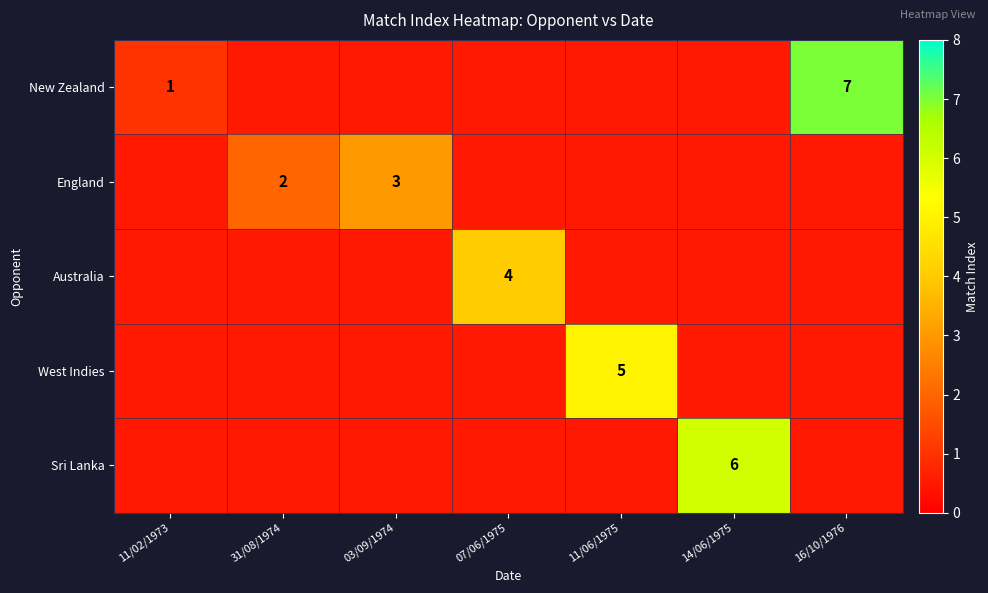

True or false: England has a value of 3.0 at 03/09/1974.

True